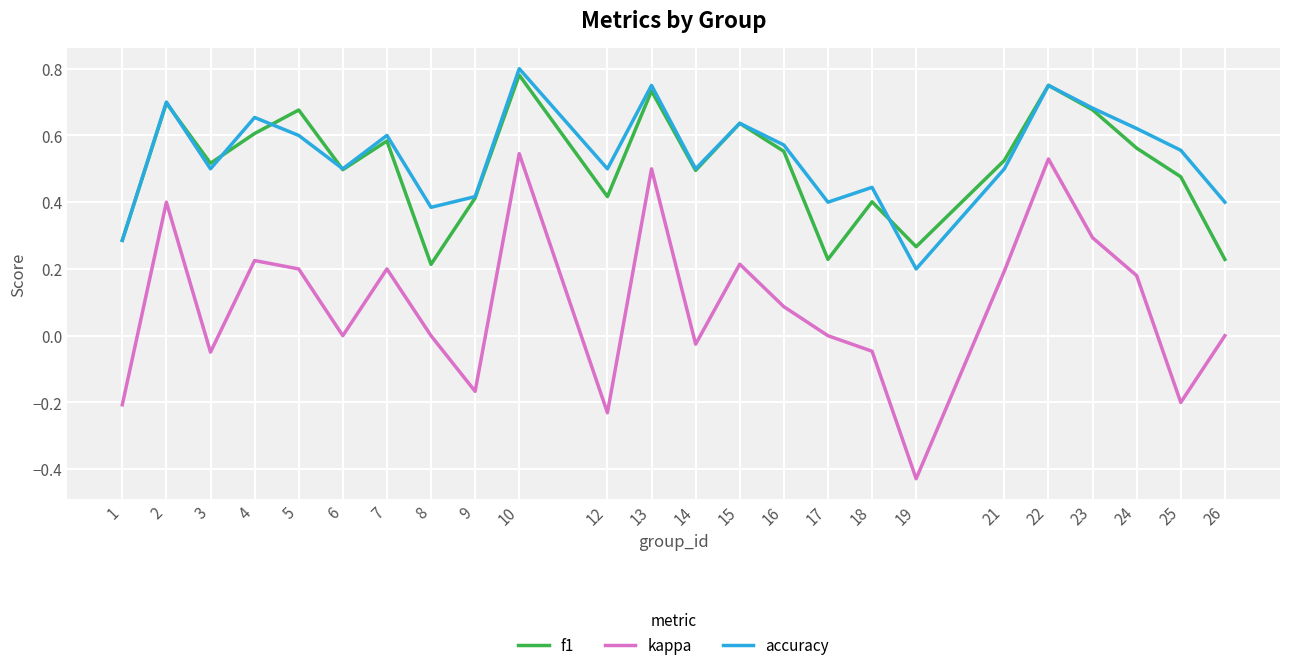

What is the sum of the f1 values at 7 and 5?

1.3